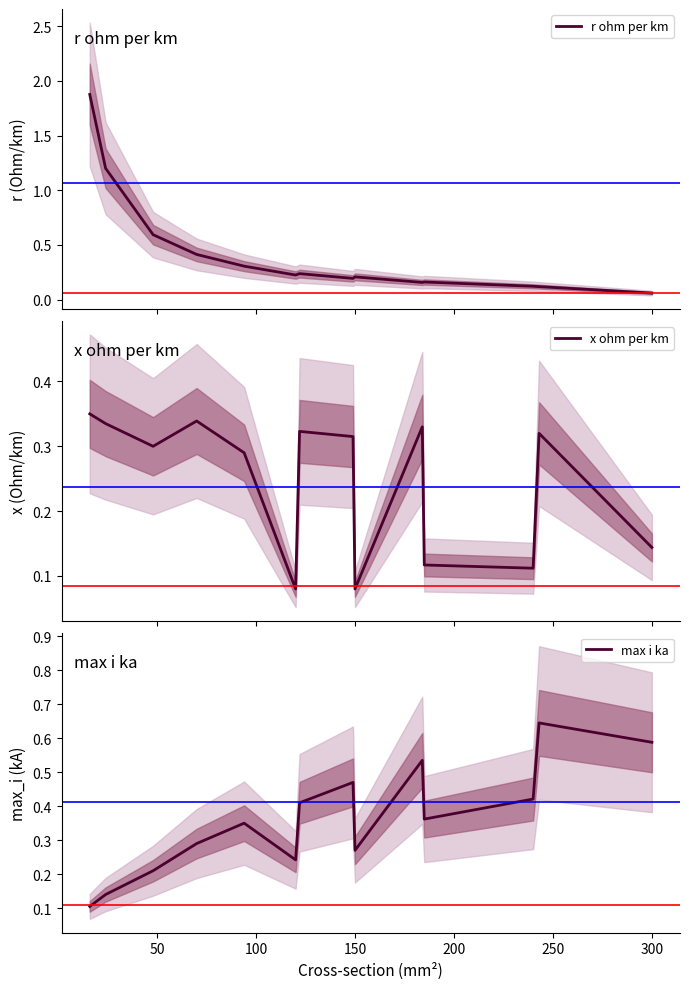

What is the highest value of the r ohm per km series?

1.9